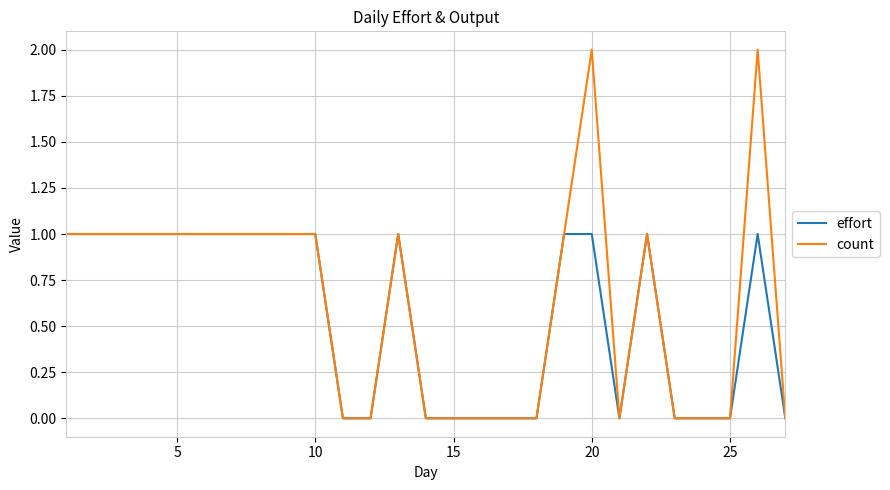

Rank the series by their maximum value, from lowest to highest.

effort, count